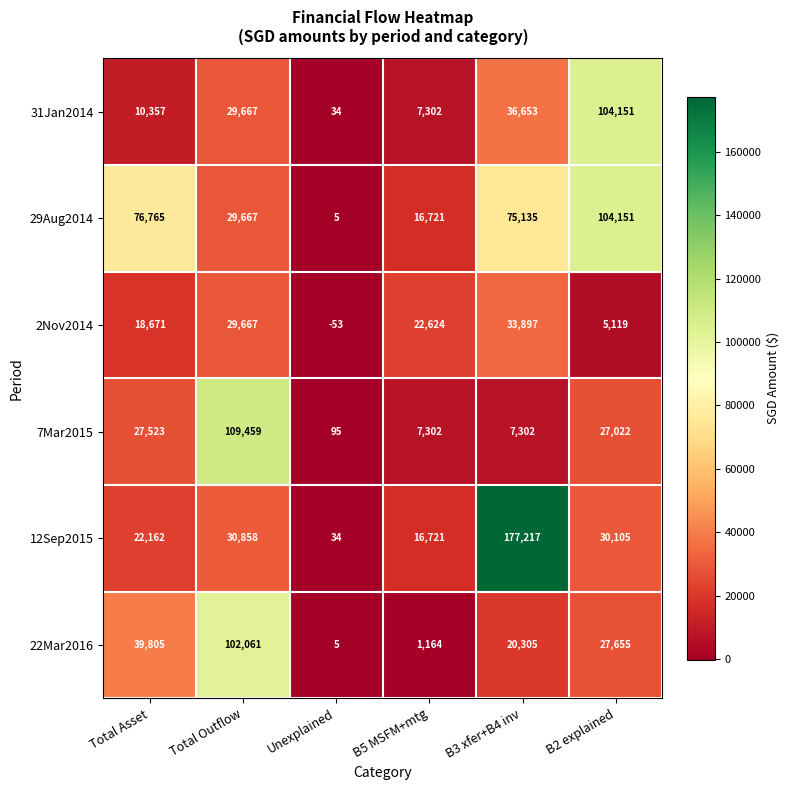

Is it true that 29Aug2014 equals 177615 at B2 explained?

False